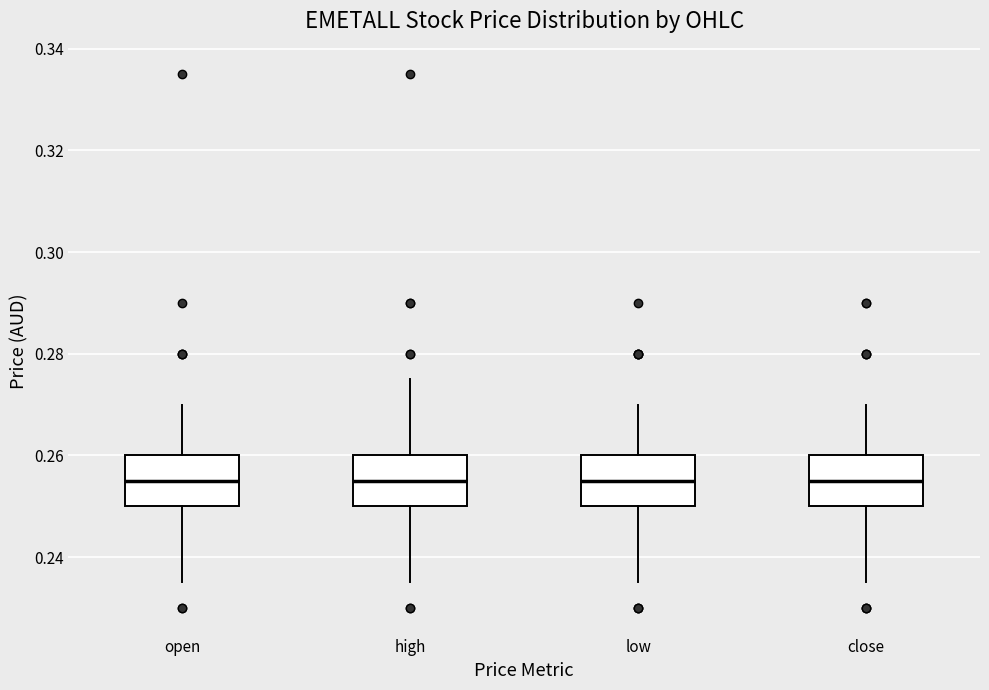

Reading left to right, read every box against the y-axis: the position of its median line, the range the box covers, and the ends of its whiskers. The values are not printed on the chart, so give them approximately, as read against the axis.

open: median 0.256, box 0.250 to 0.260, whiskers 0.236 to 0.270
high: median 0.256, box 0.250 to 0.260, whiskers 0.236 to 0.276
low: median 0.256, box 0.250 to 0.260, whiskers 0.236 to 0.270
close: median 0.256, box 0.250 to 0.260, whiskers 0.236 to 0.270